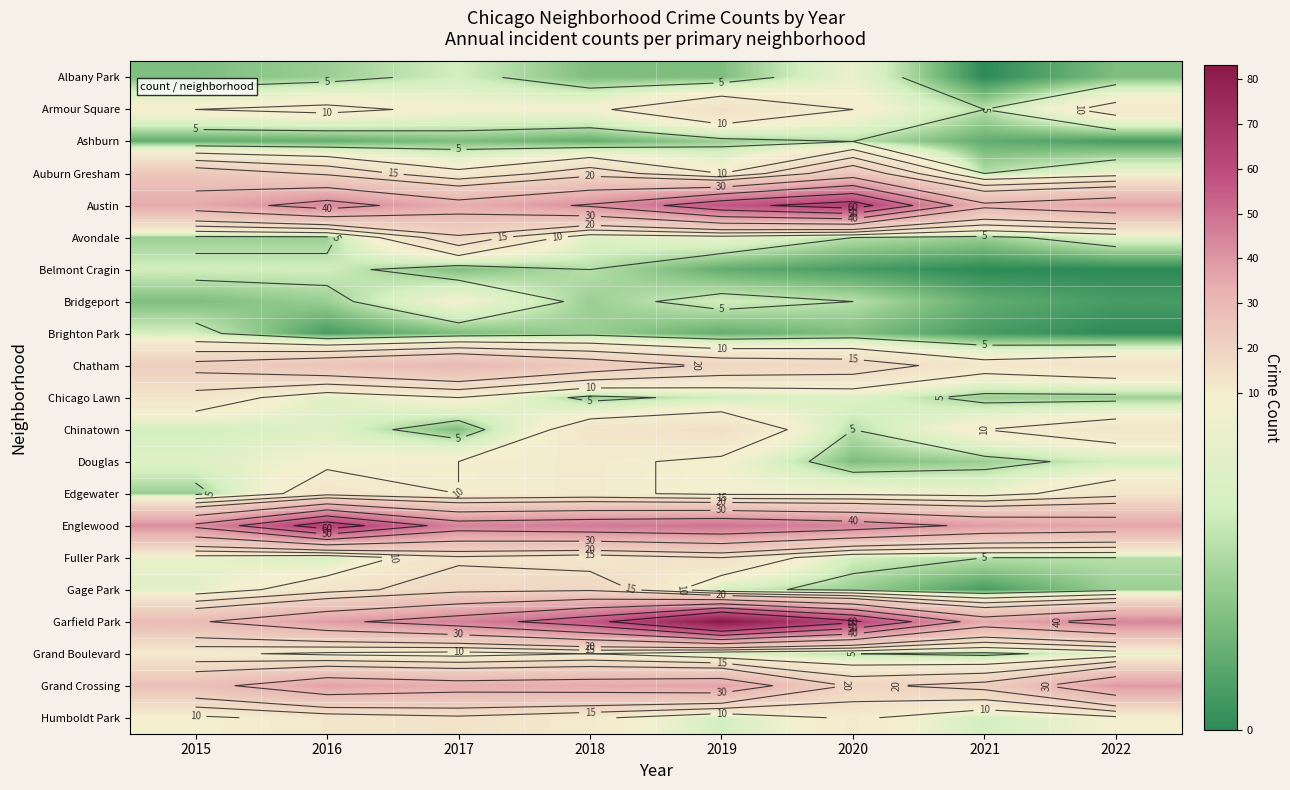

The Fuller Park series shows 19 at 2018. True or false?

False